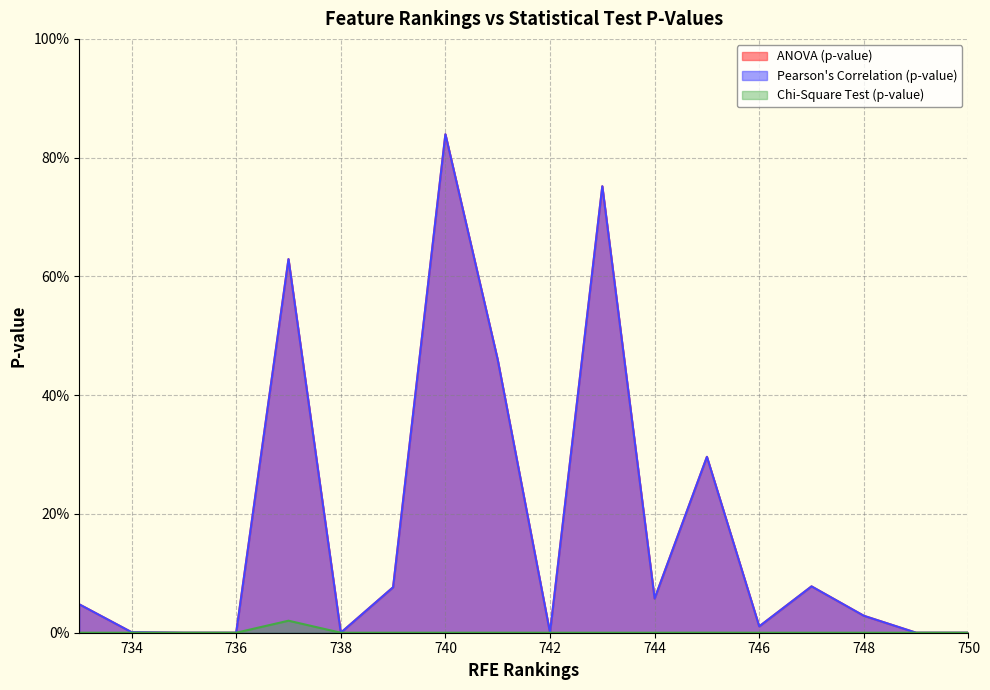

Count the number of categories in the chart.

18